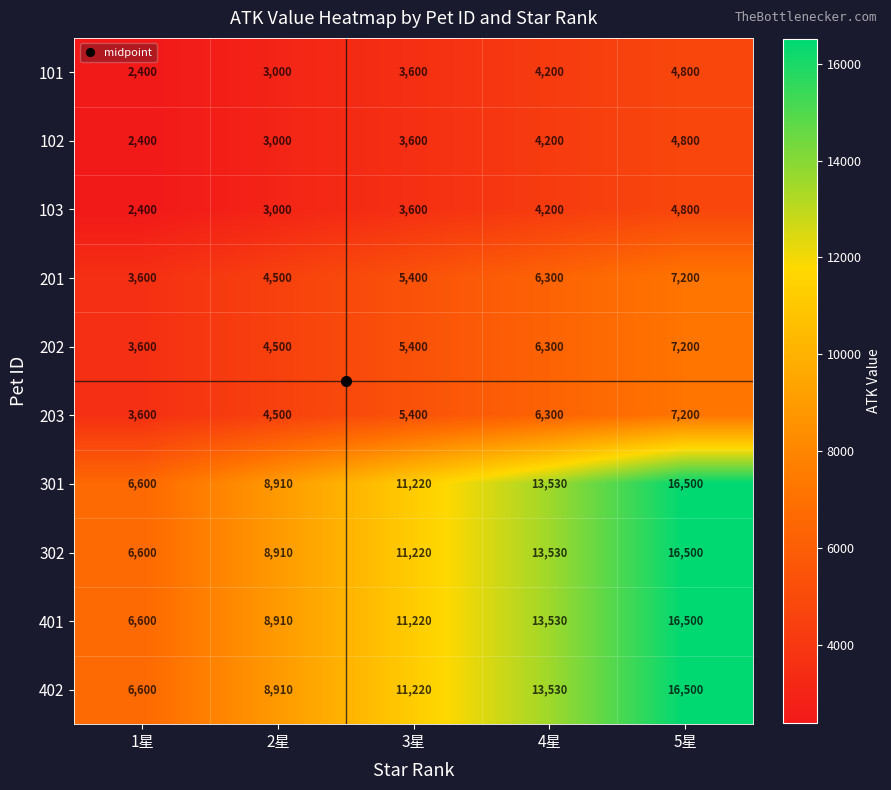

What is the highest value of the 401 series?

16500